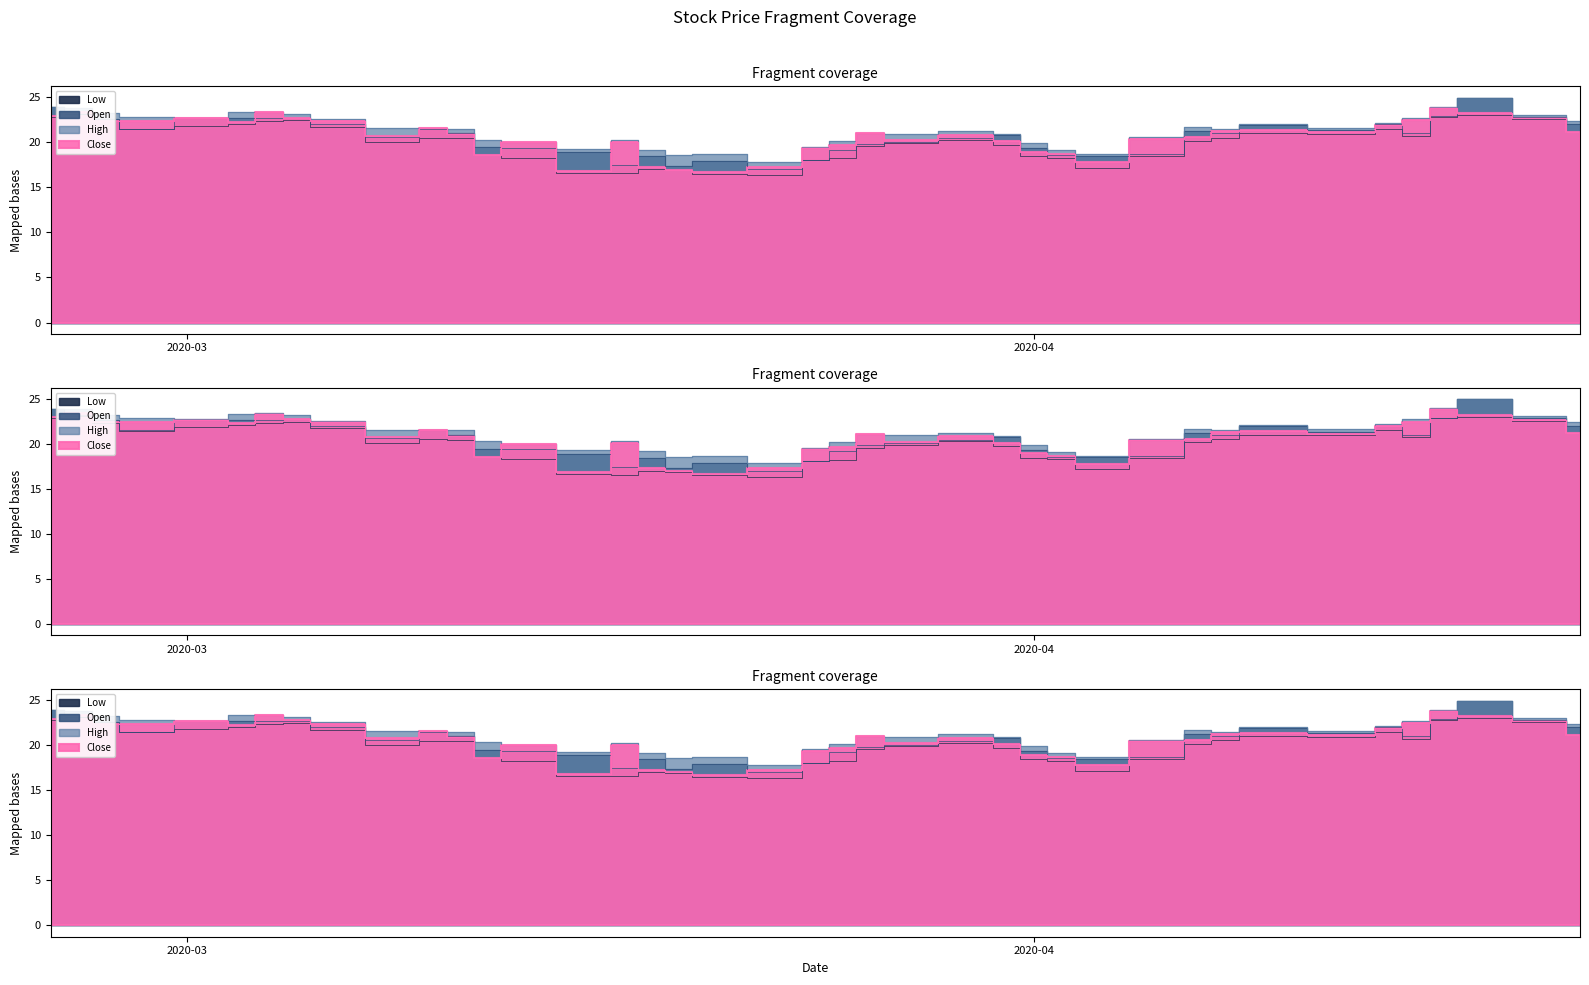

Rank the series at 2020-04-14 from highest to lowest value.

High, Open, Close, Low